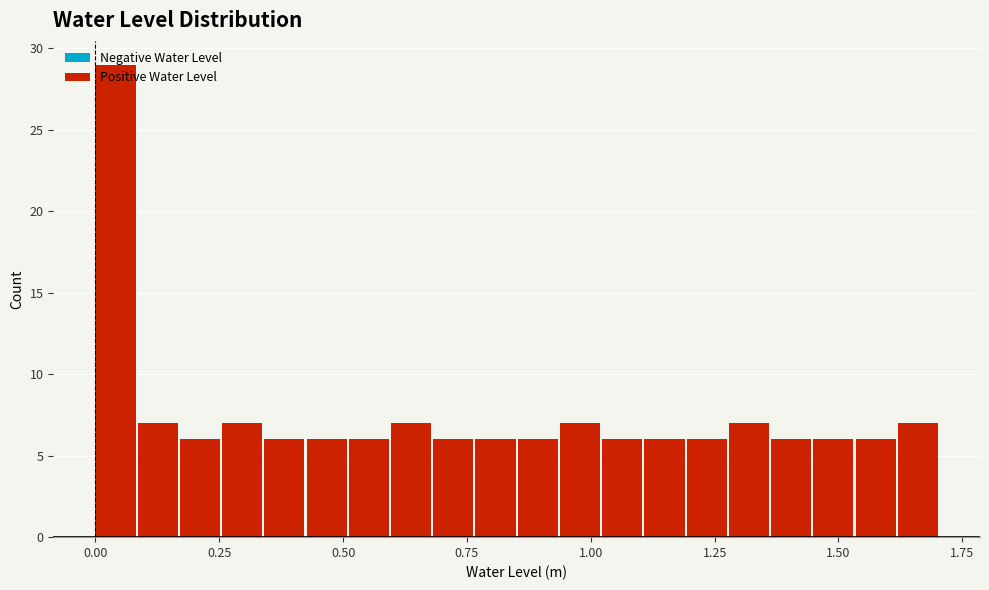

Read against the x-axis, roughly where is the centre of the tallest bar?

0.05